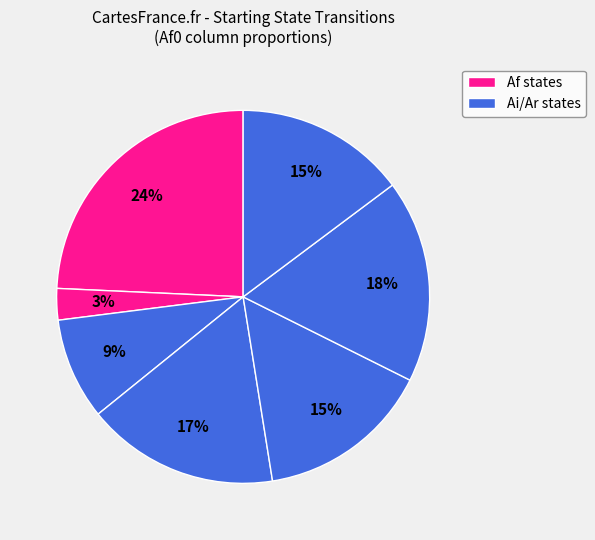

Count the number of slices in the pie.

7